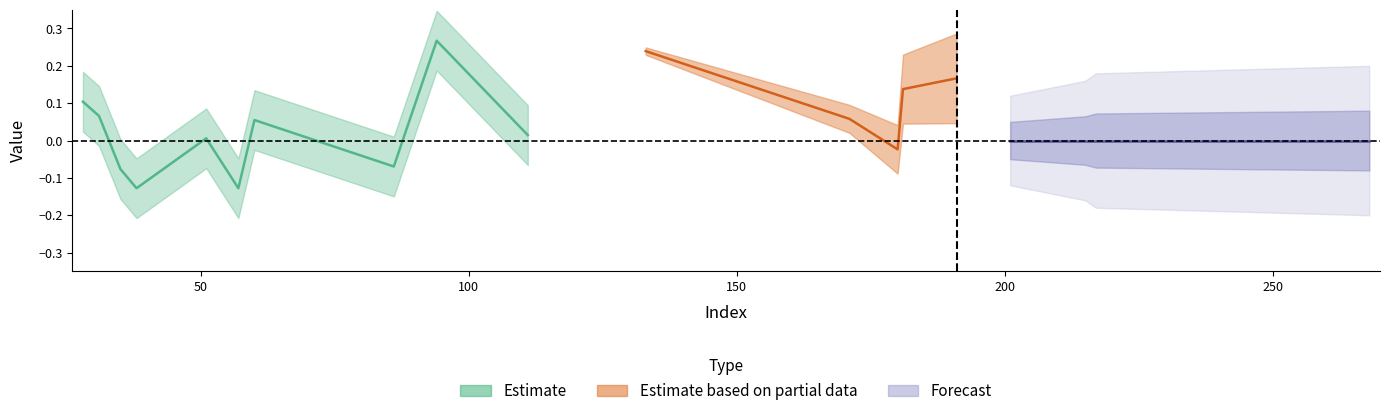

Does the chart have visible grid lines?

No